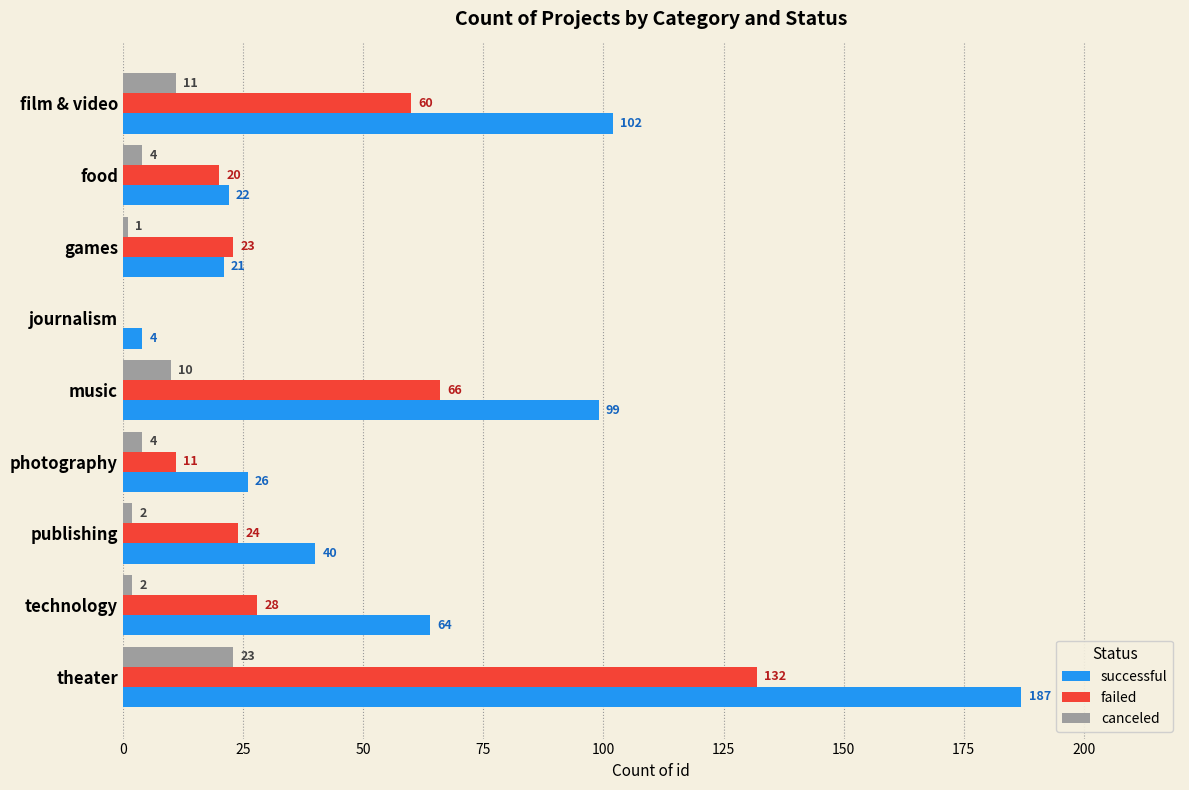

What are all the series names shown in the legend?

successful, failed, canceled